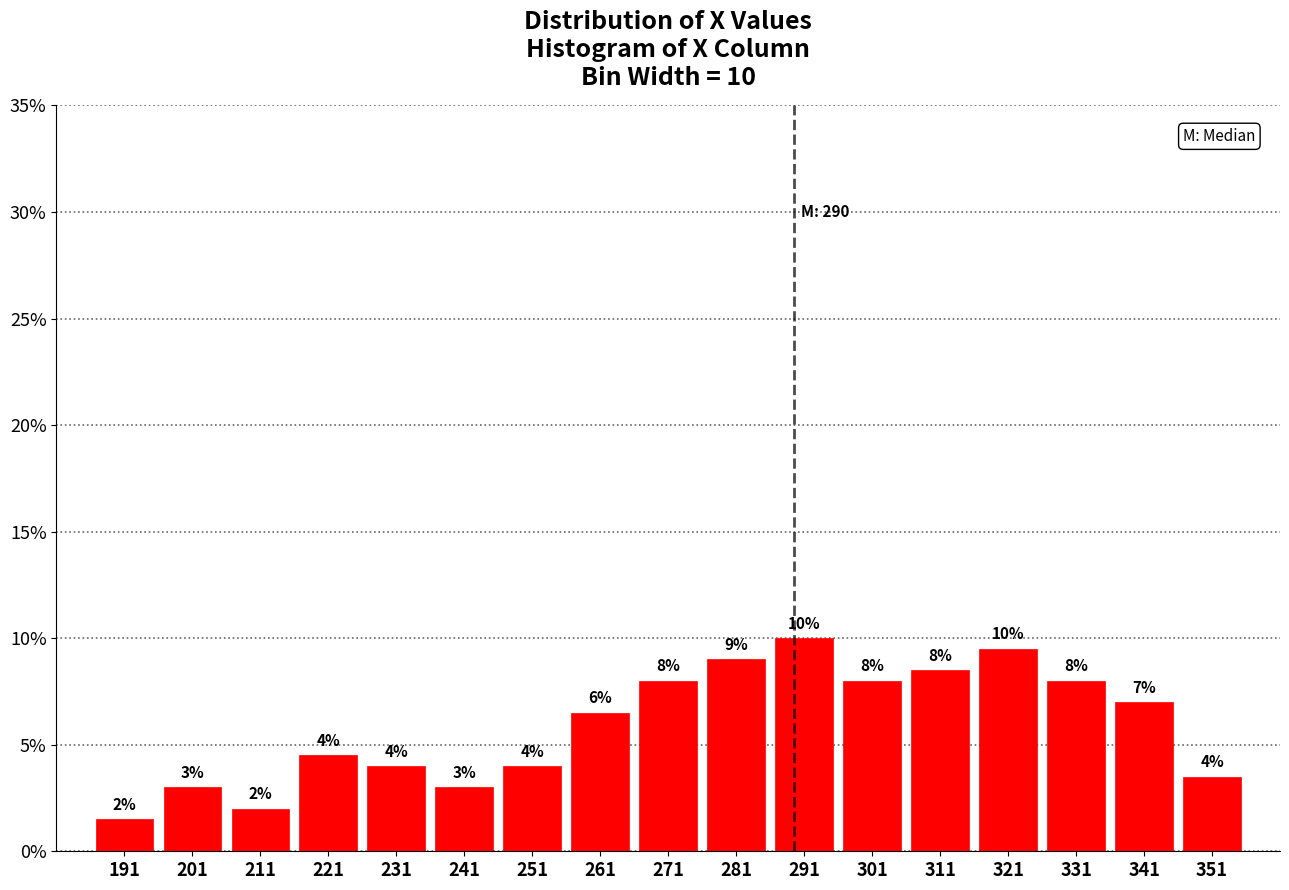

Over which range of the x-axis is the bar tallest?

286 to 296